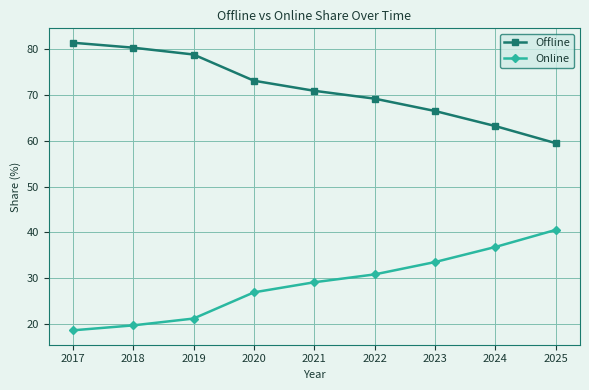

What is the sum of the Online values at 2017 and 2023?

52.2